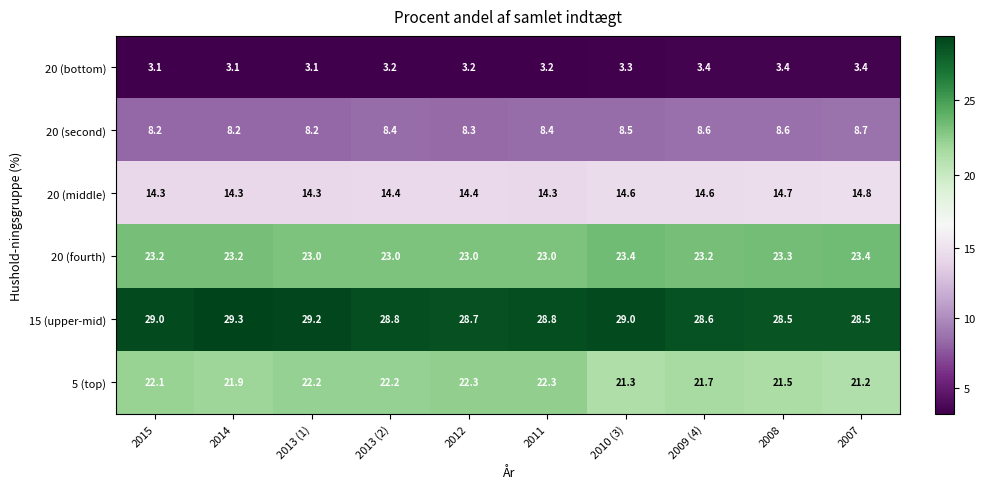

Which category has the highest value in the 20 (middle) series?

2007